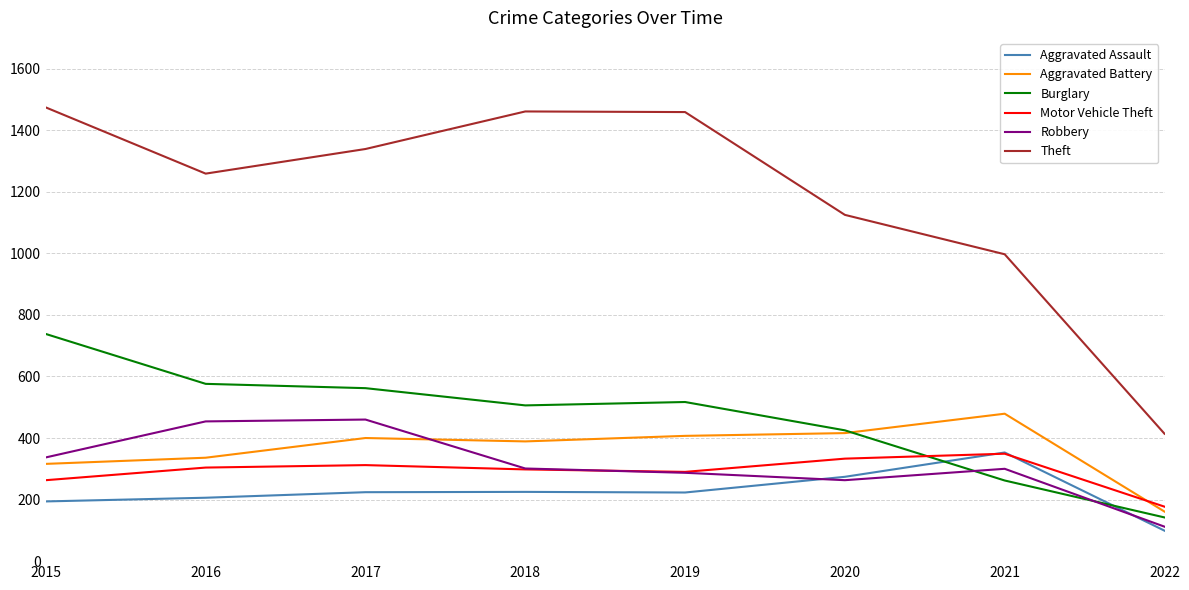

What is the total value across all series at 2020?

2836